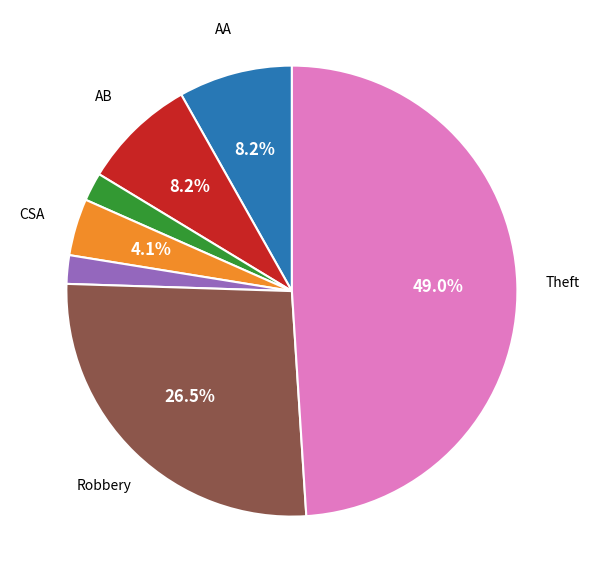

How many segments does this pie chart have?

7